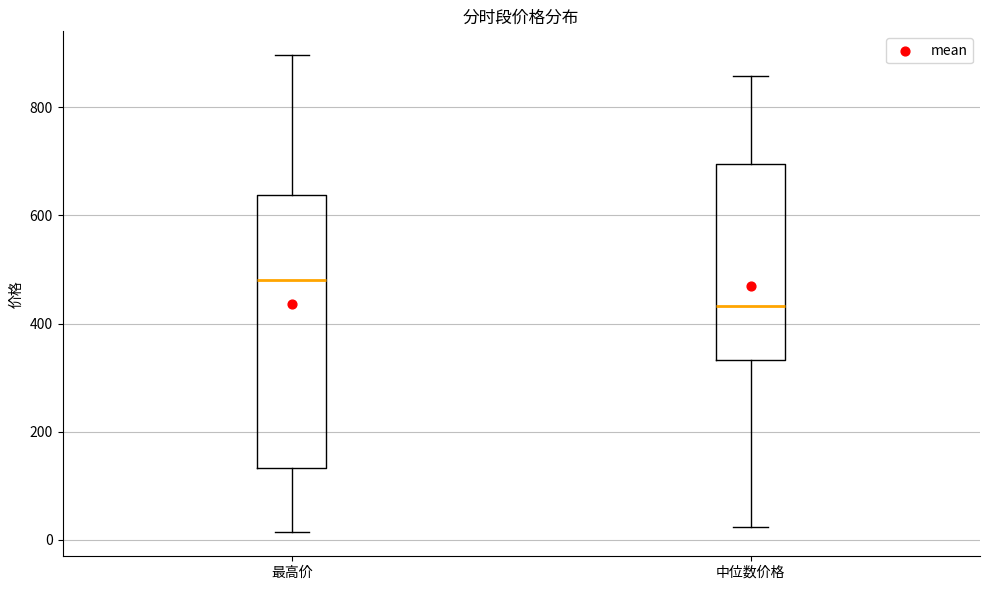

Reading left to right, transcribe this box plot: for each box, give where its median line is, the range the box spans, and where its two whiskers end, as read against the y-axis. The values are not printed on the chart, so give them approximately, as read against the axis.

最高价: median 480, box 140 to 640, whiskers 20 to 900
中位数价格: median 440, box 340 to 700, whiskers 20 to 860